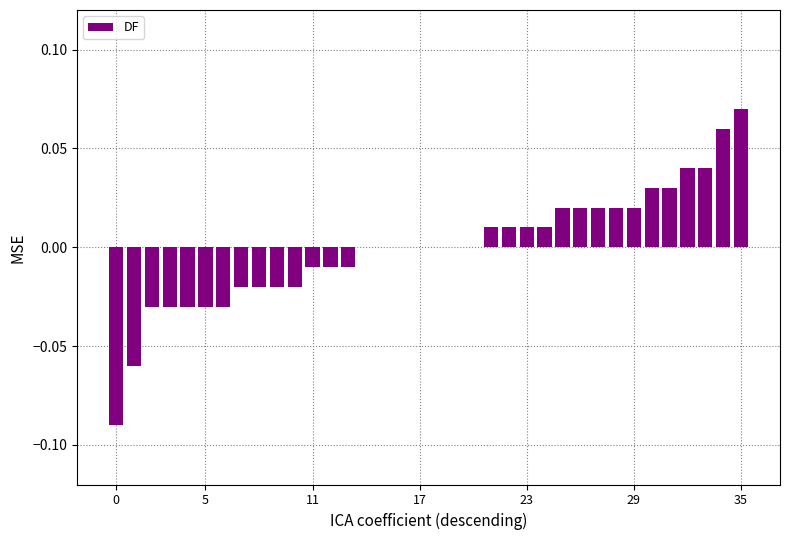

Which category has the highest value across all series?

35